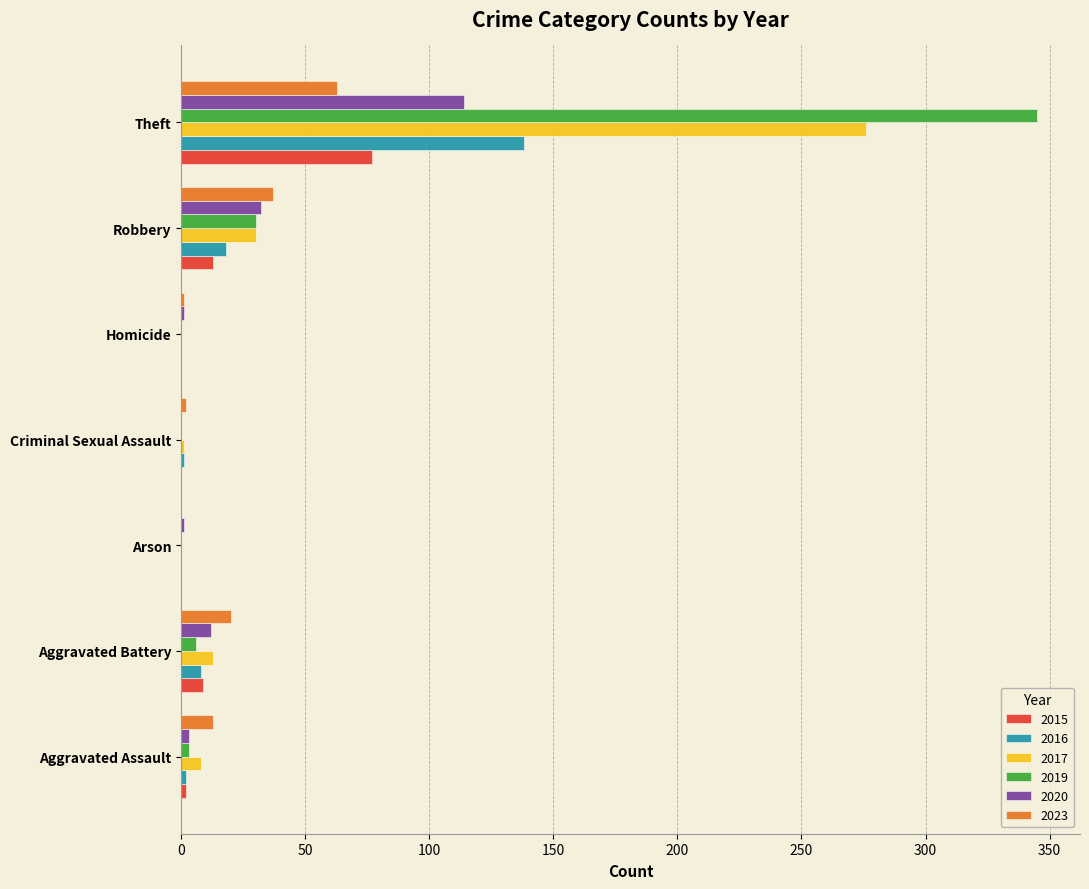

Which series has the largest total across all categories?

2019